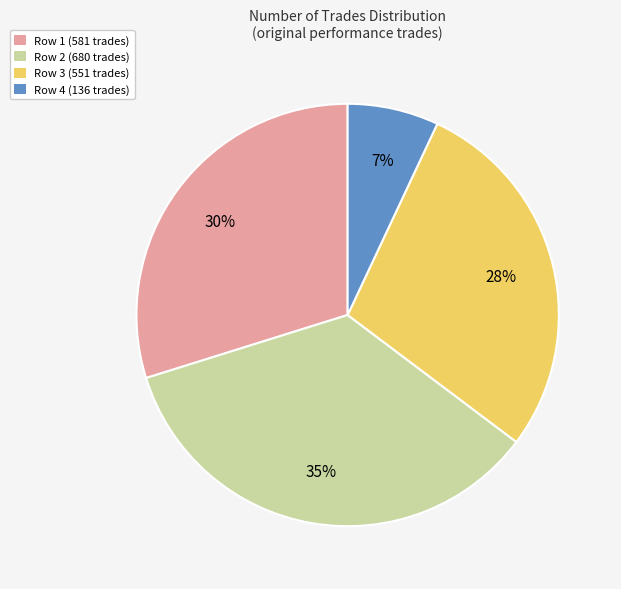

Between Row 2 (680 trades) and Row 3 (551 trades), which is larger?

Row 2 (680 trades)